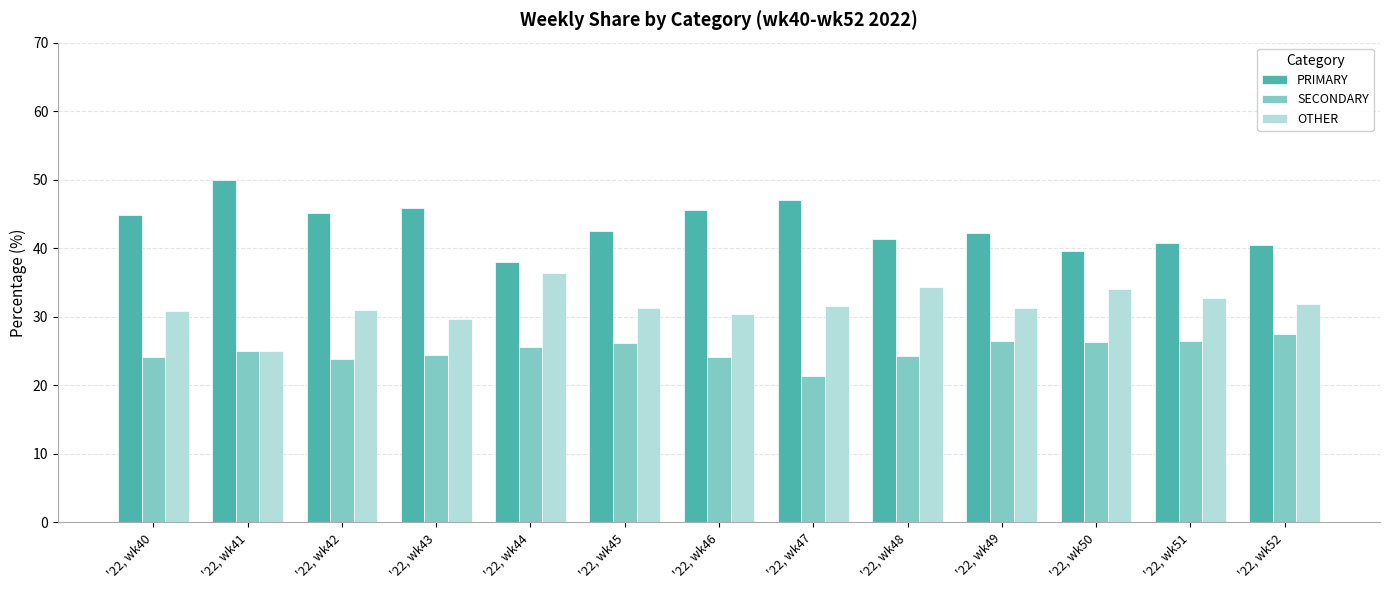

True or false: SECONDARY has a value of 9.9 at '22, wk49.

False